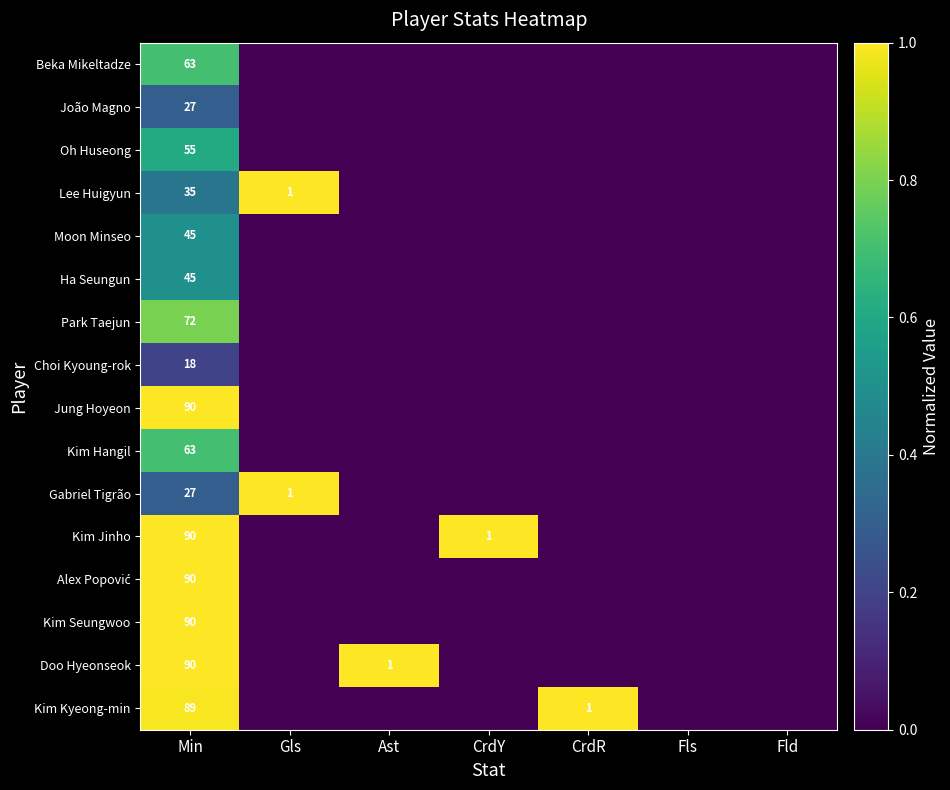

Is it true that Lee Huigyun equals 55 at Min?

False